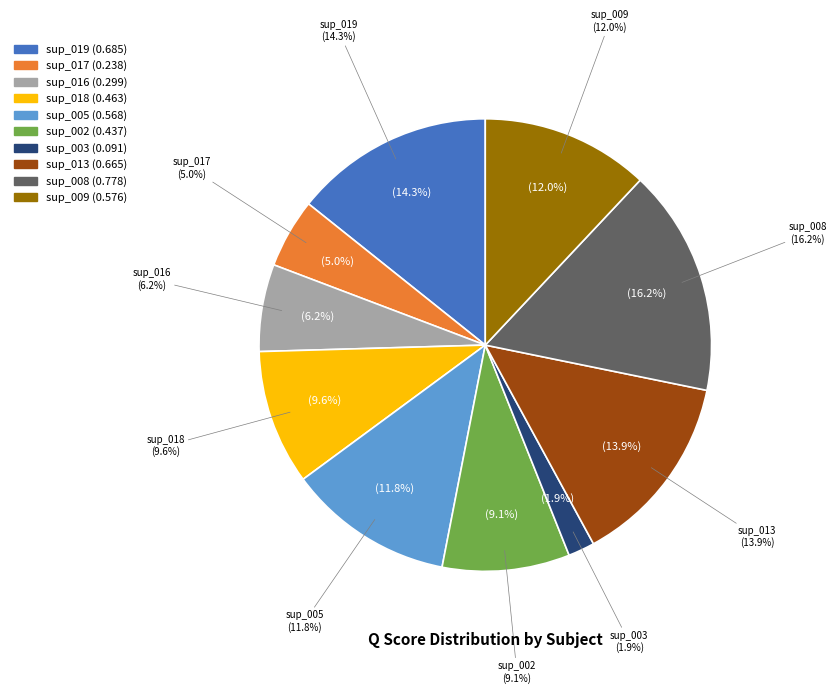

To the nearest percent, what is the difference between the sup_003 and sup_018 slice percentages?

8%